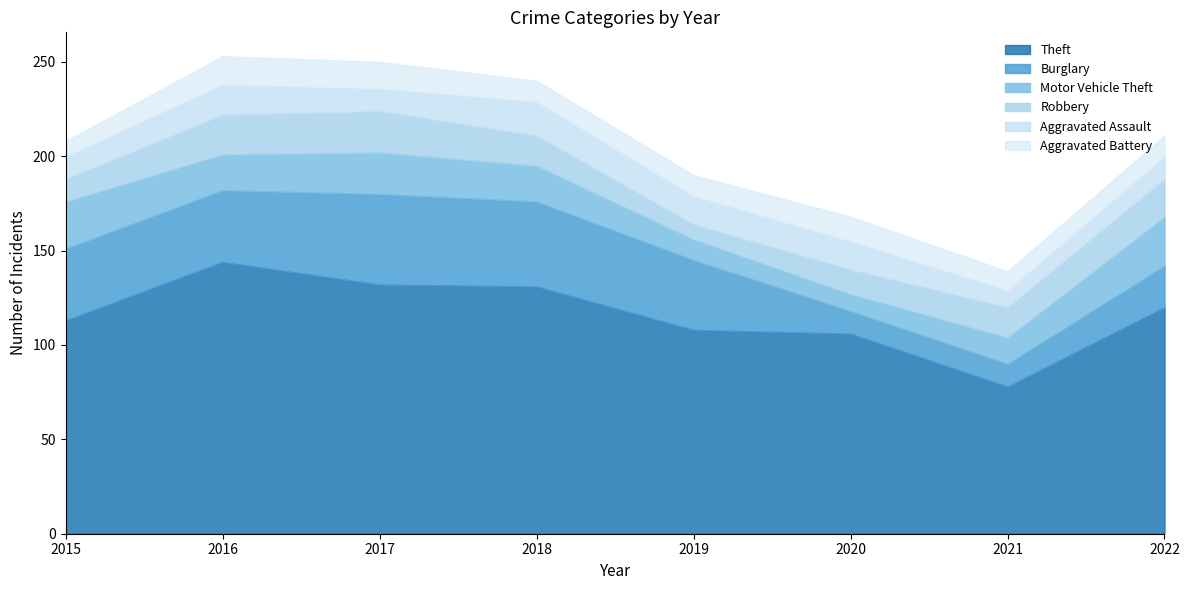

Between which two adjacent categories do Burglary and Aggravated Assault first intersect?

2019 and 2020